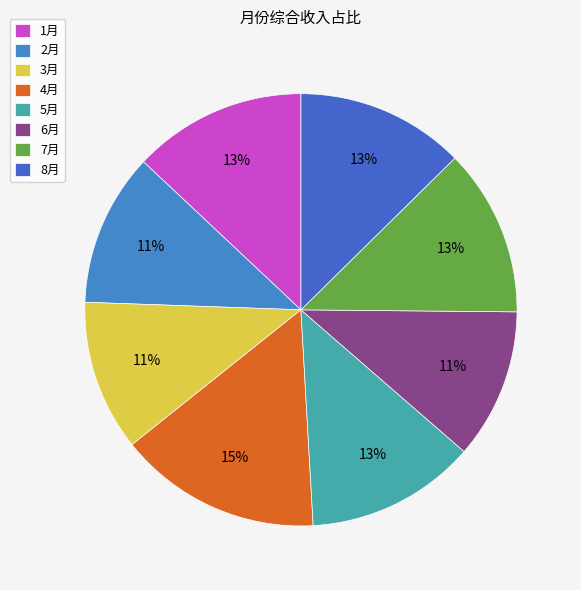

Is there any slice that represents more than half of the pie?

No